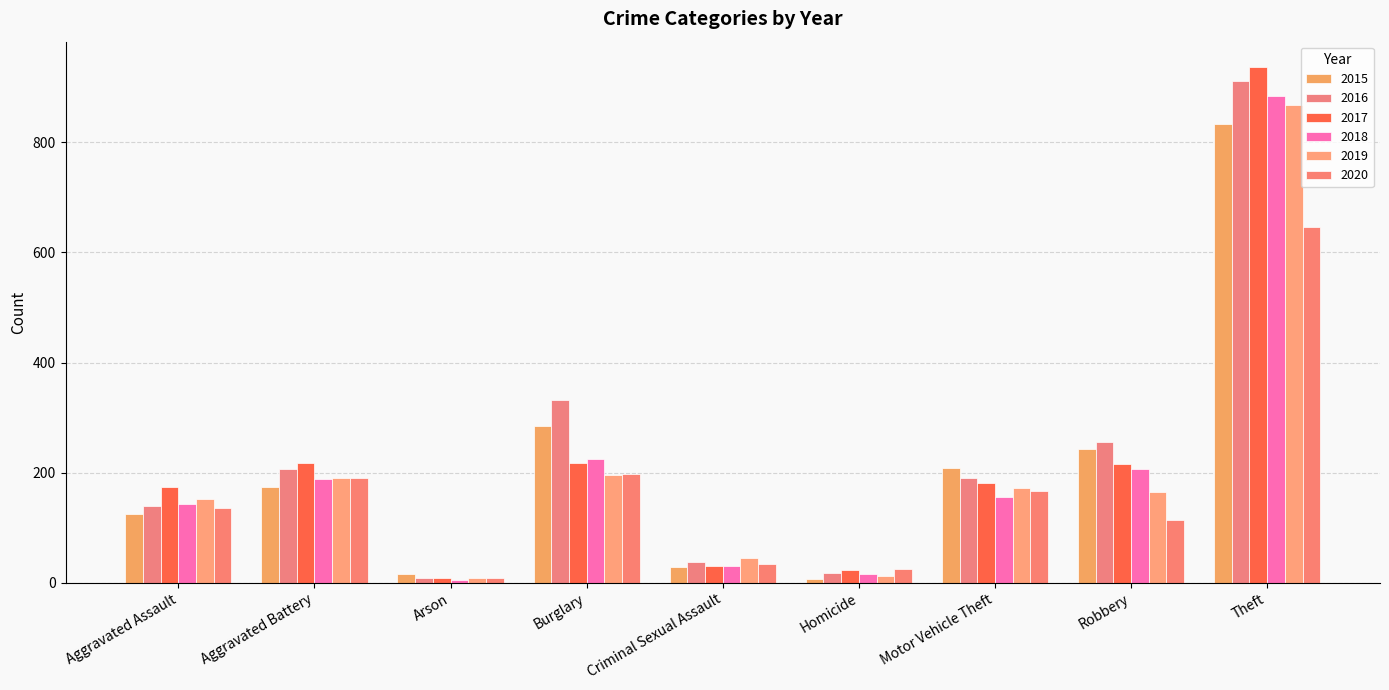

What is the label of the 9th bar from the left?

Theft